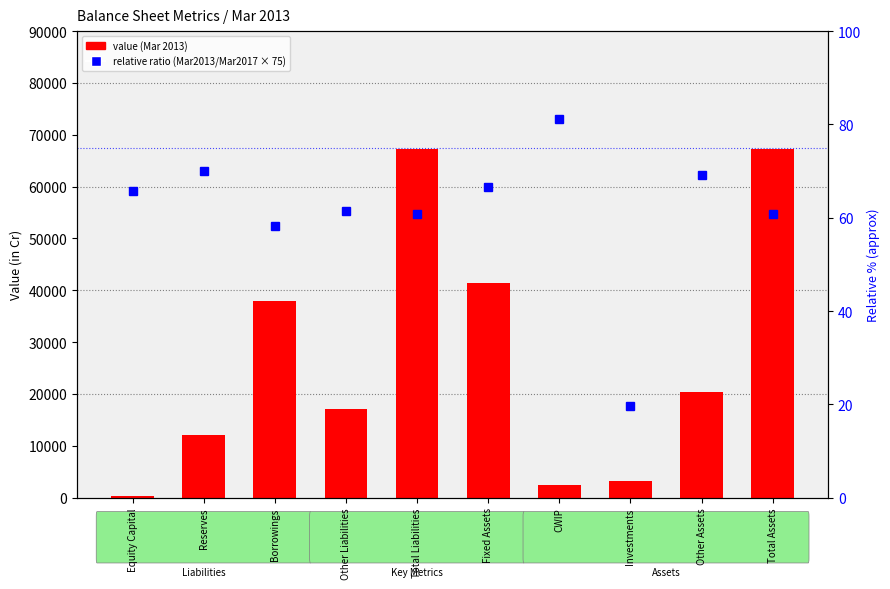

What is the minimum value for percentile rank within the sample?

19.7